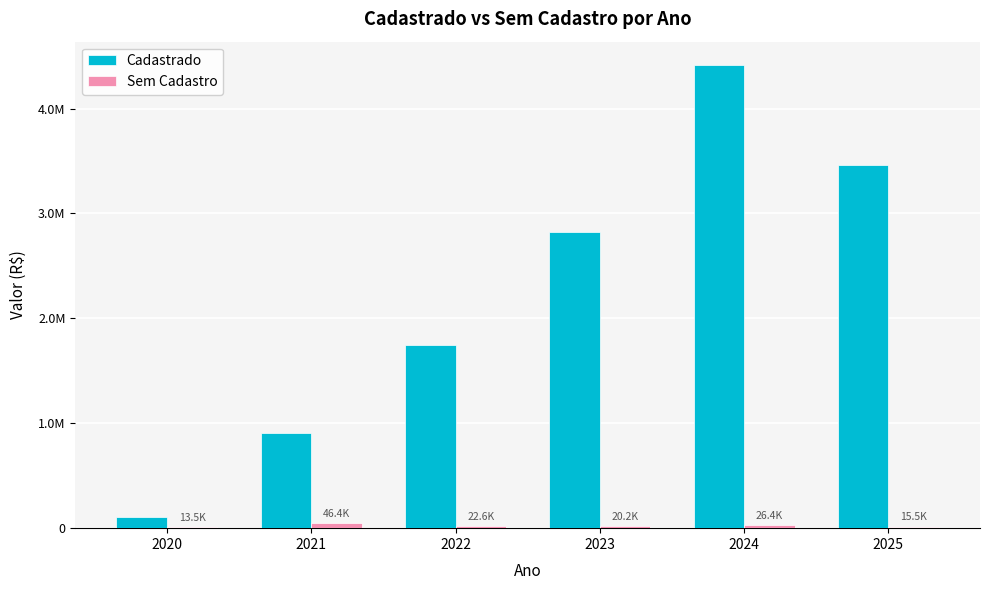

Which series has the largest total across all categories?

Cadastrado